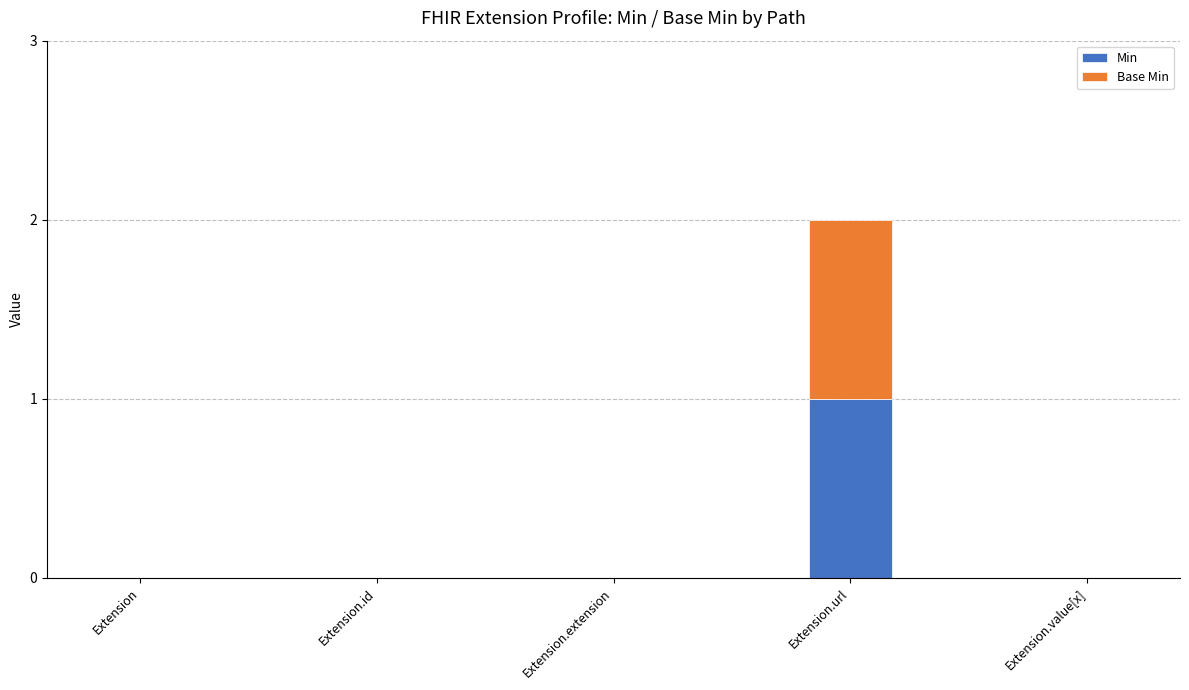

How many categories are shown in the chart?

5